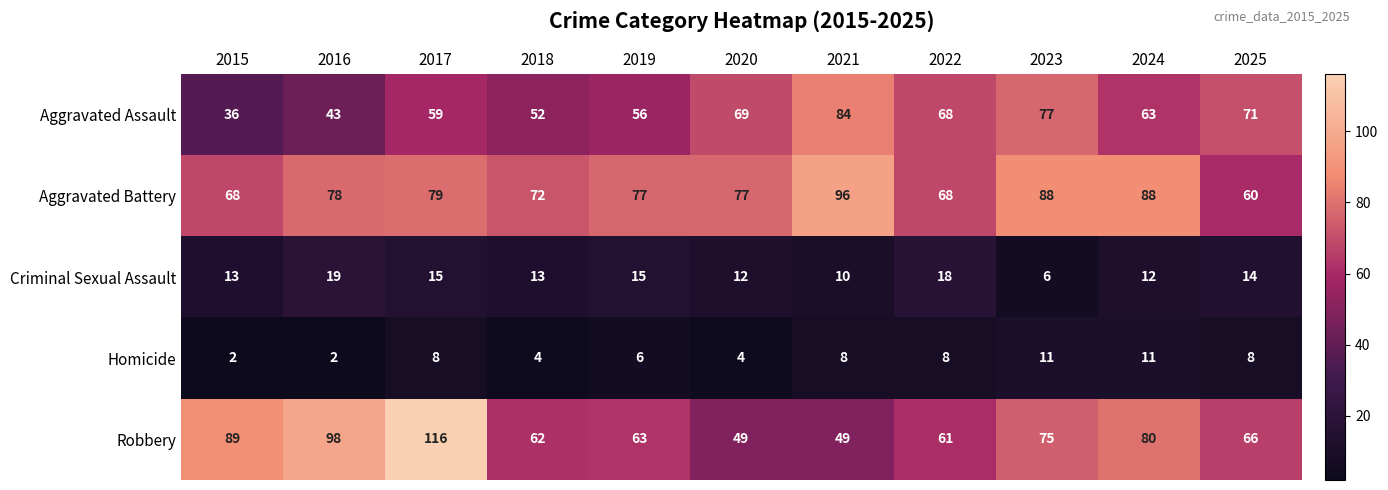

Rank the series at 2020 from highest to lowest value.

Aggravated Battery, Aggravated Assault, Robbery, Criminal Sexual Assault, Homicide